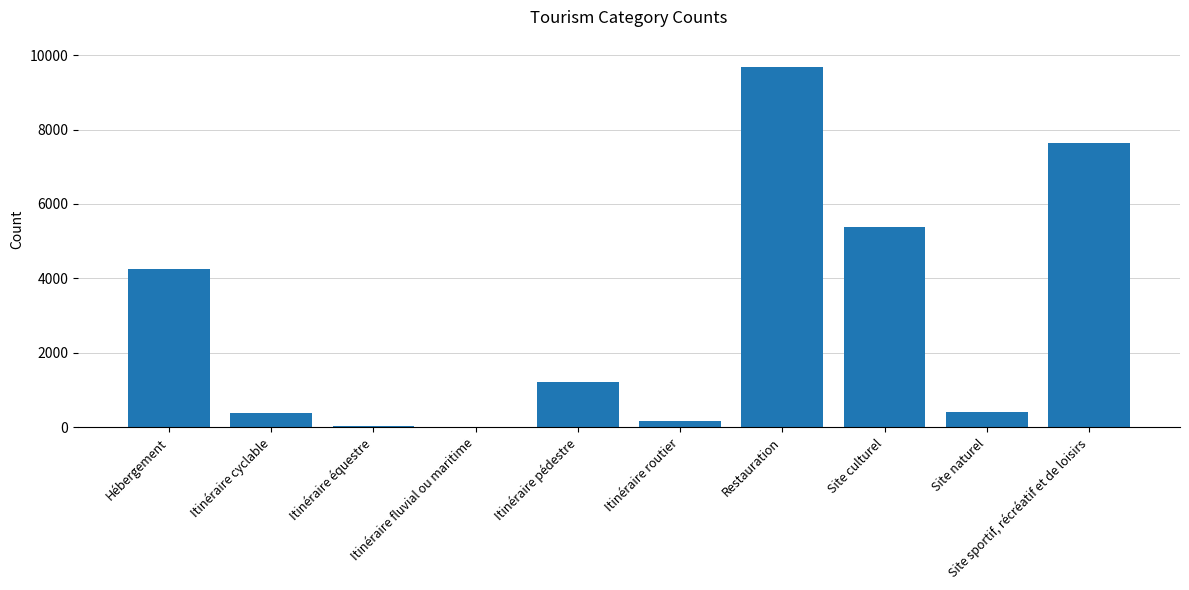

What is the sum of all values?

29170